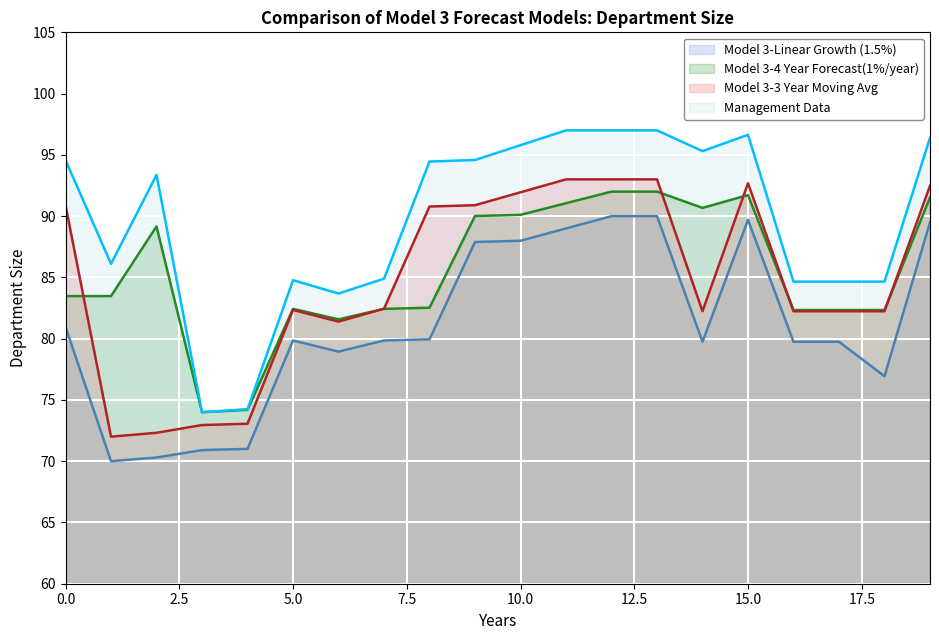

What is the sum of the close values at 5 and 2?

154.7